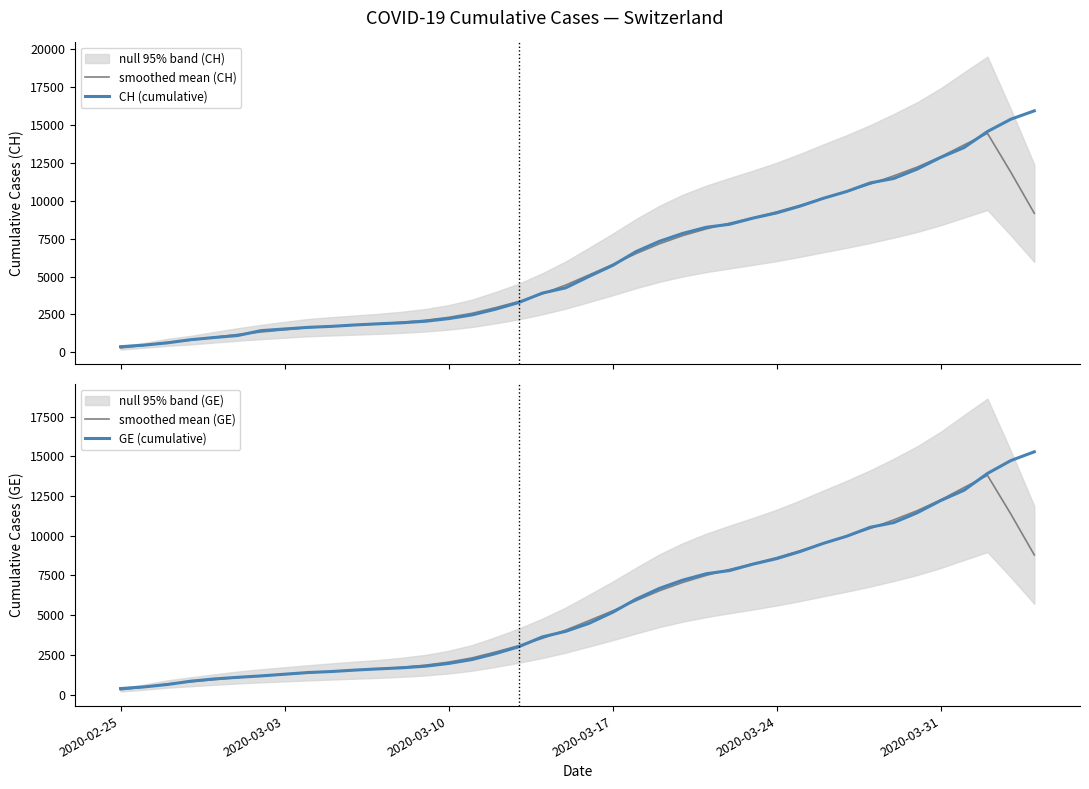

Which series has the largest total across all categories?

CH (cumulative)